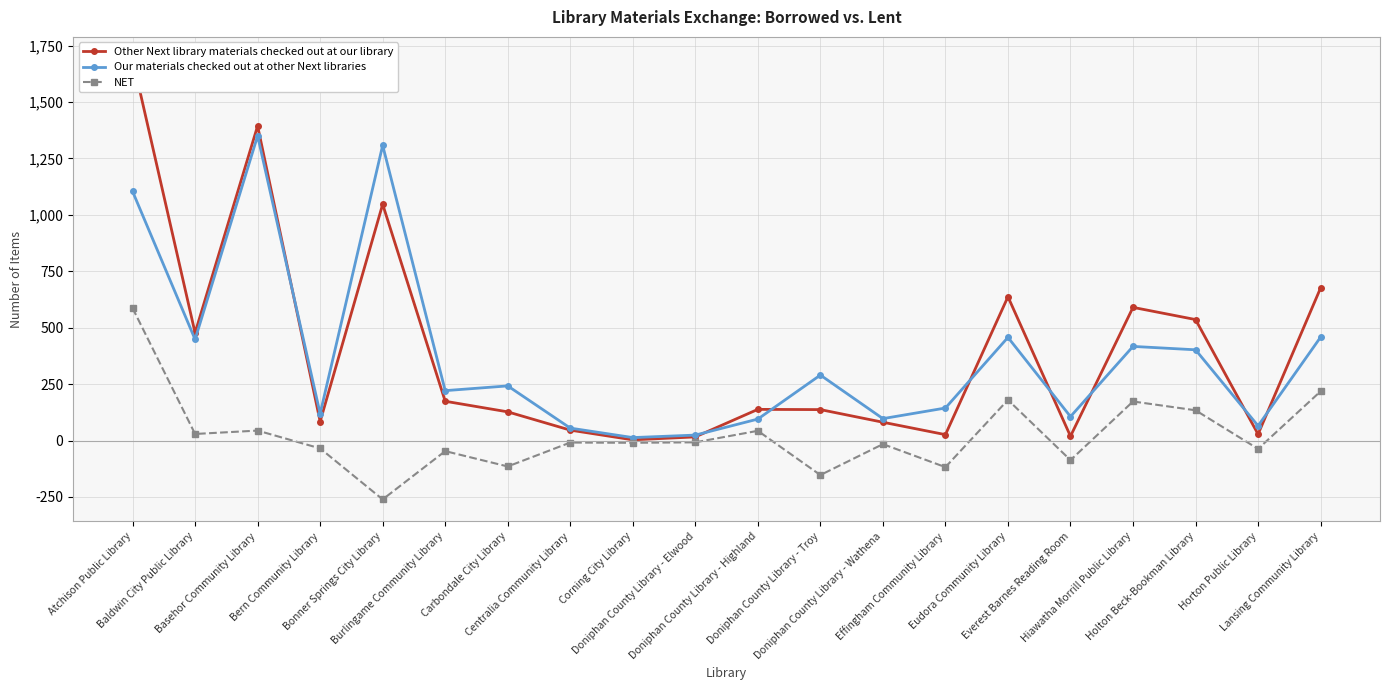

True or false: Our materials checked out at other Next libraries and NET cross at least once.

False